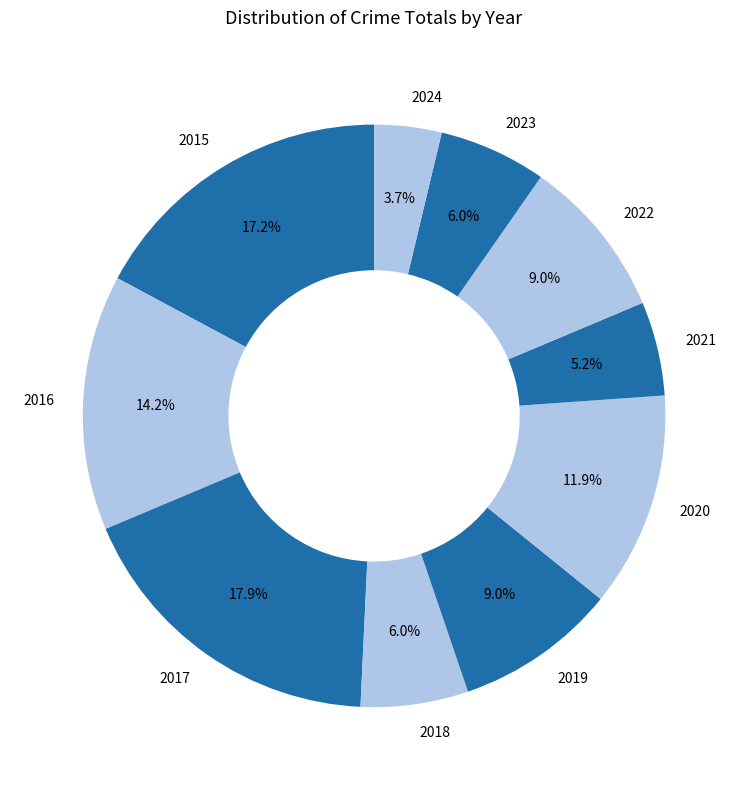

Is it true that 2020 is 12% of the pie?

True